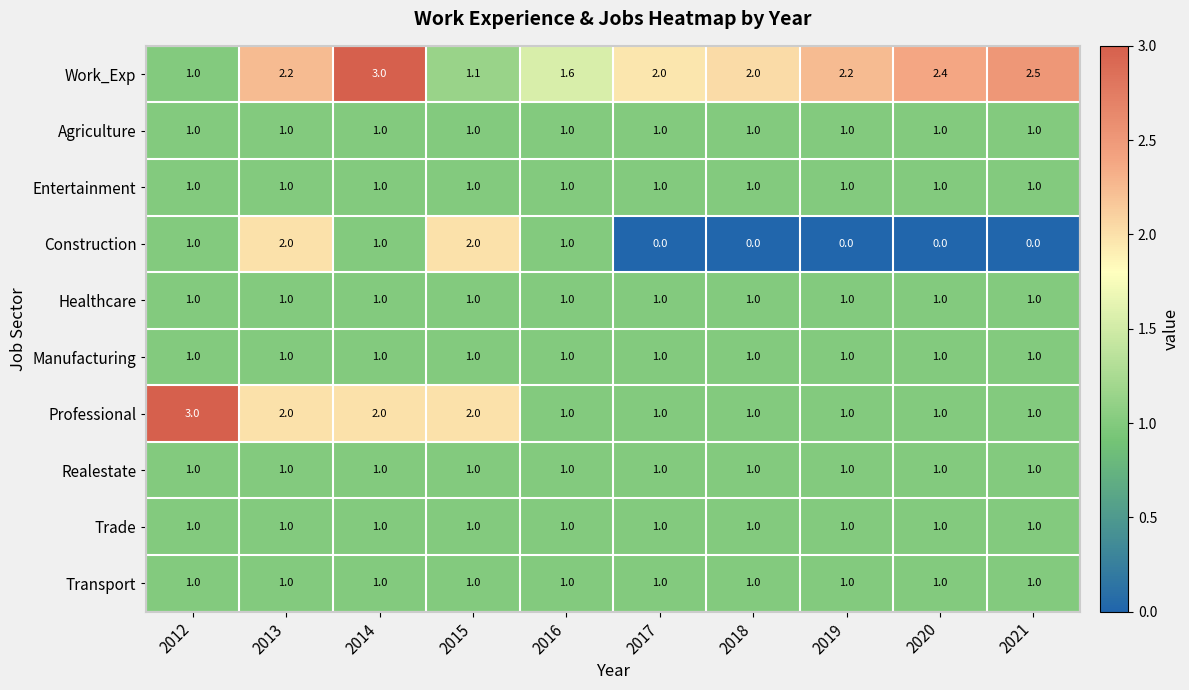

What is the sum of the Transport values at 2018 and 2020?

2.0